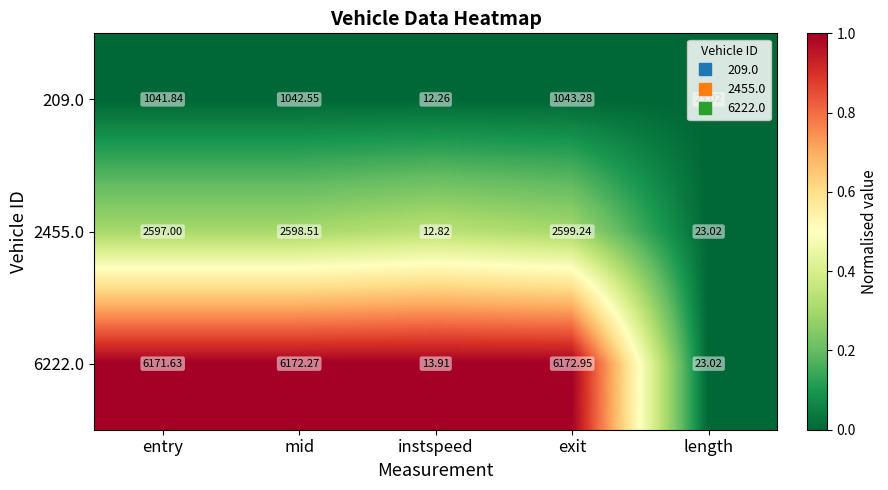

Which series has the widest spread of values?

6222.0